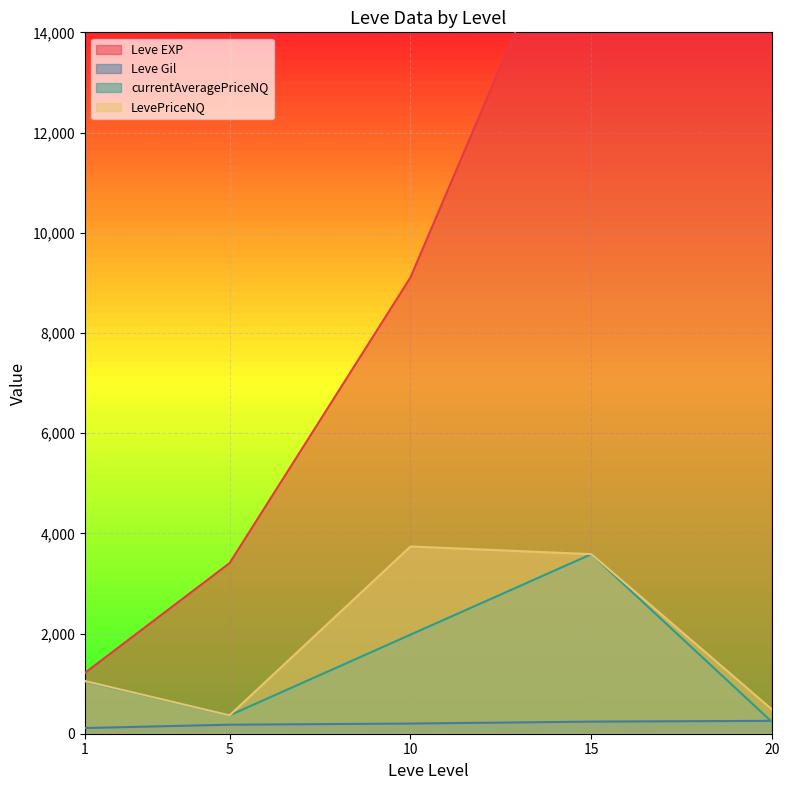

After their last crossing, which series has the higher values: currentAveragePriceNQ or Leve Gil?

Leve Gil